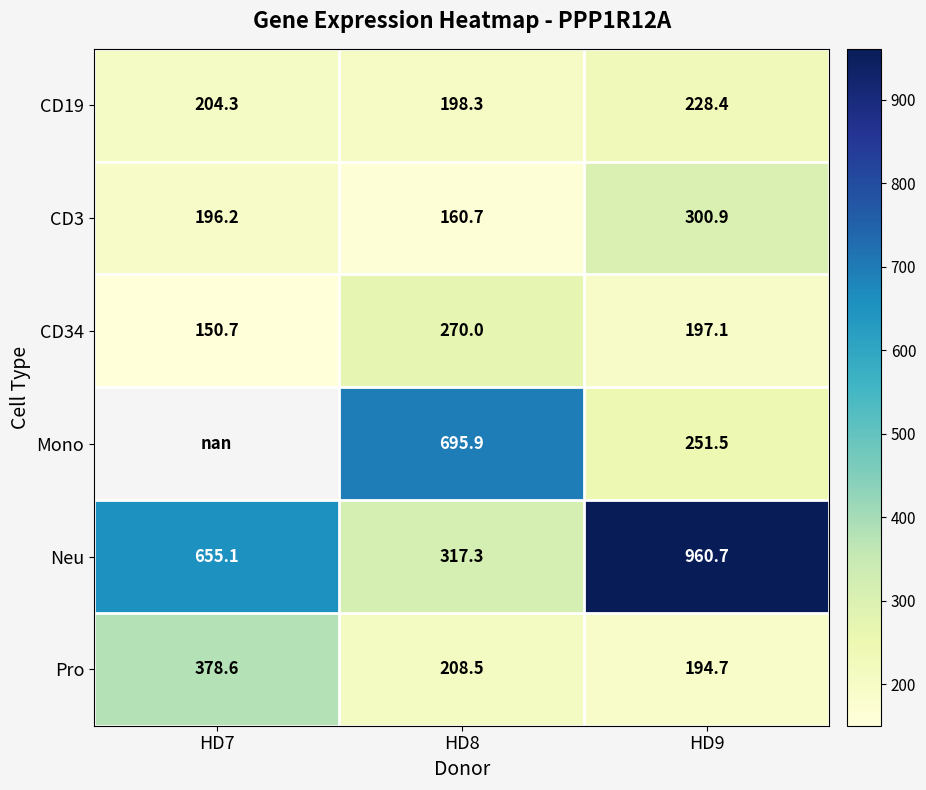

What value does the Neu series have at HD7?

655.1